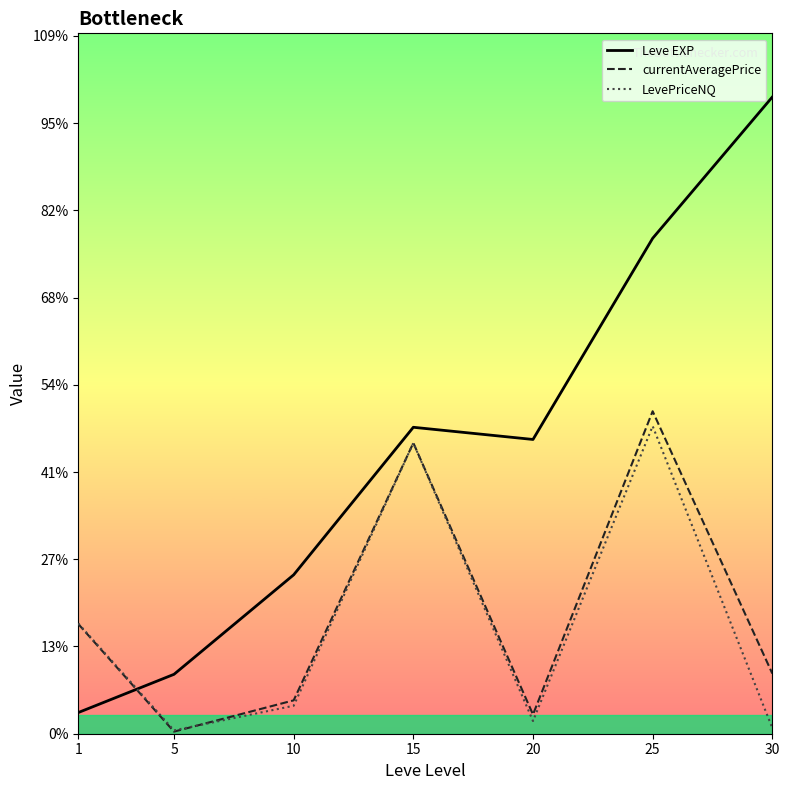

What is the difference between the maximum and minimum values in the currentAveragePrice series?

18361.5